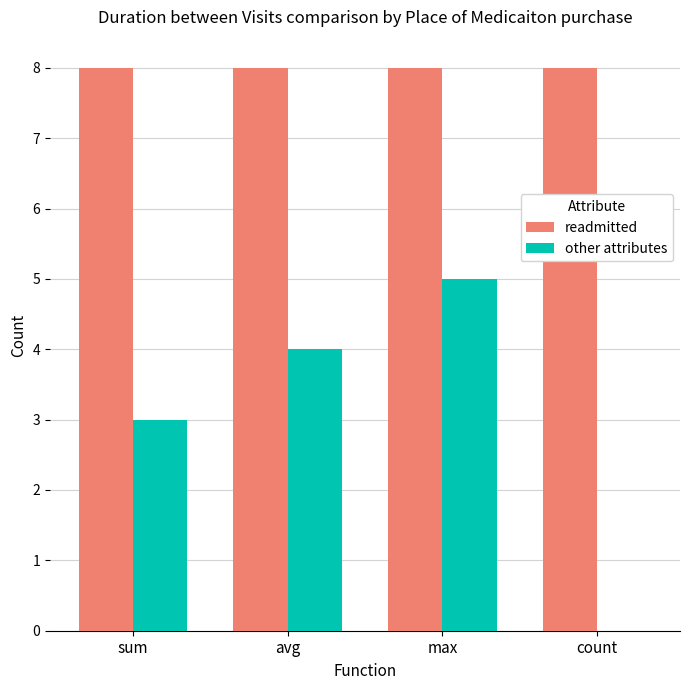

What is the sum of the other attributes values at avg and sum?

7